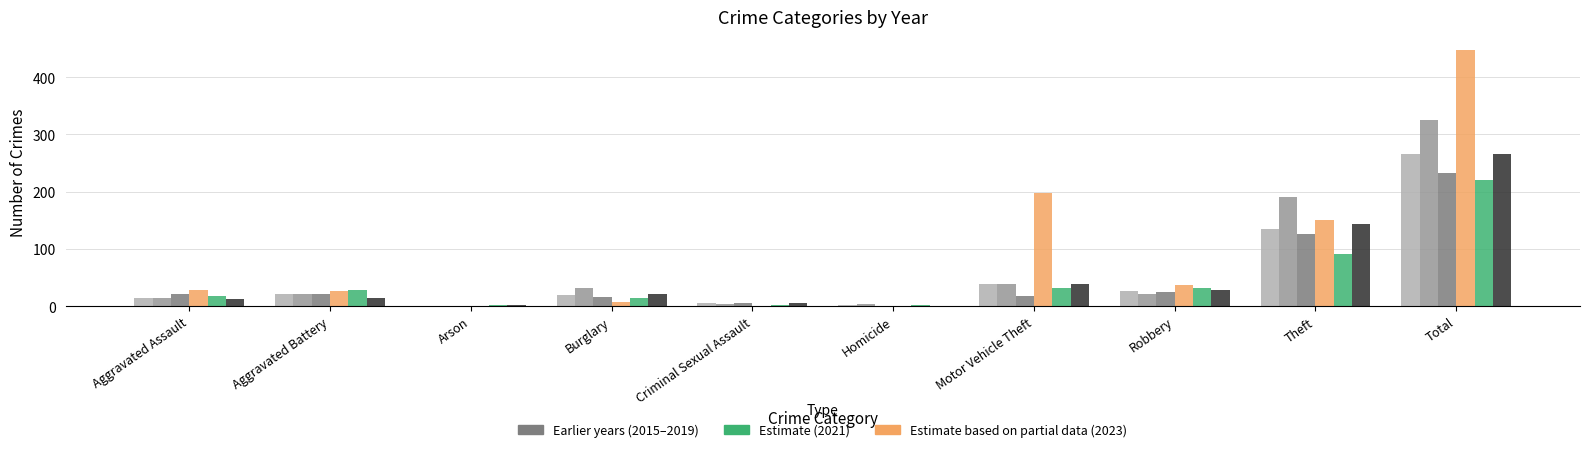

Which label corresponds to the largest value in the chart?

Total